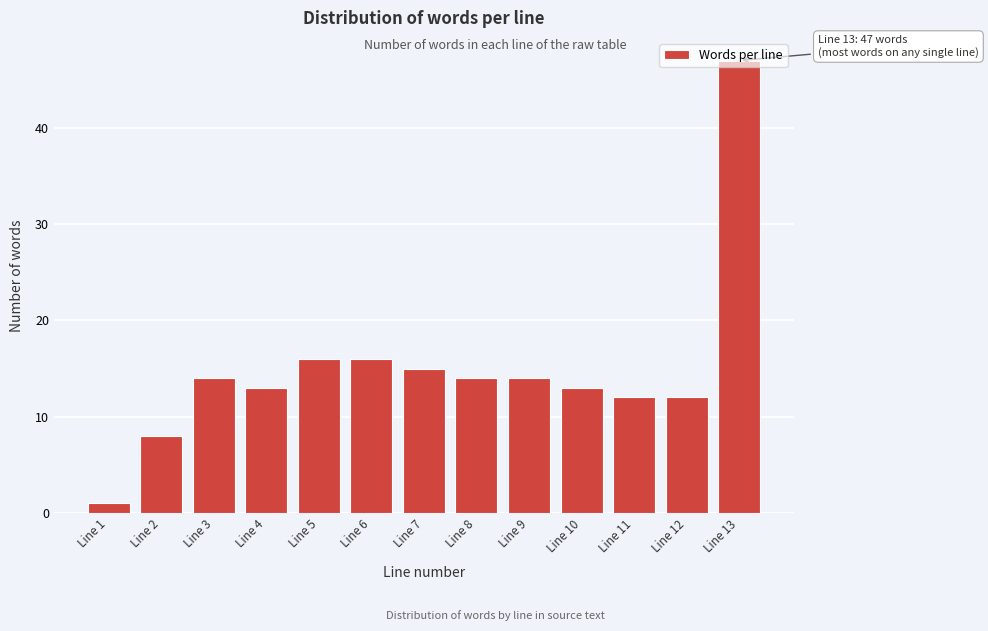

What is the sum of all values?

195